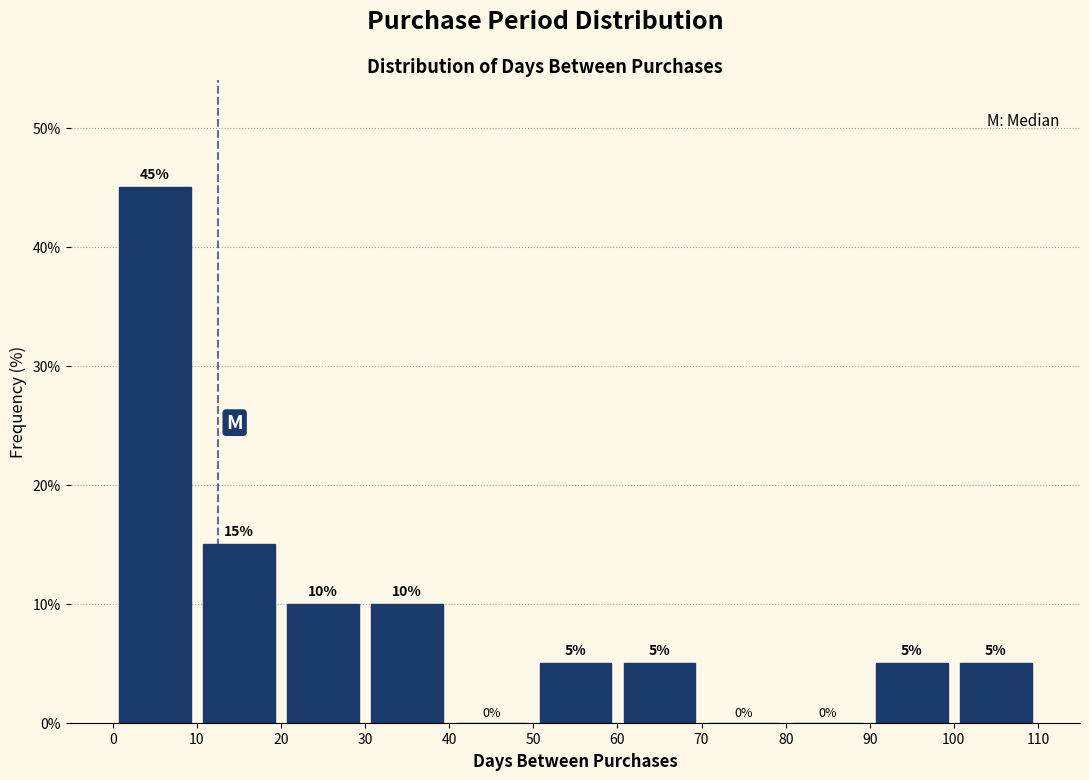

How tall is the bar that spans 90 to 100 on the x-axis?

5